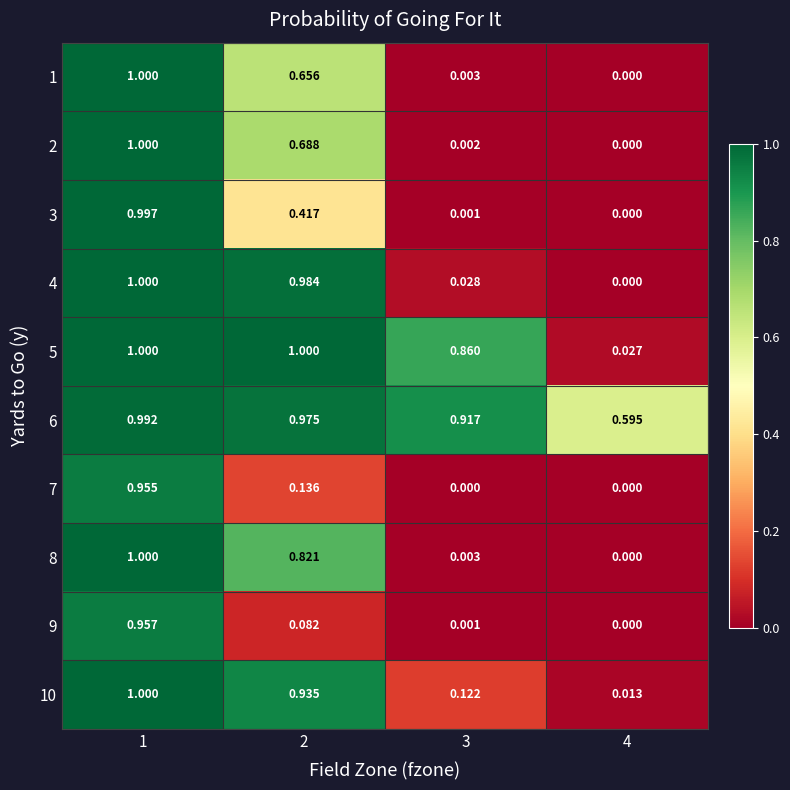

Is the value of 3 at 2 greater than the value of 5 at 1?

No